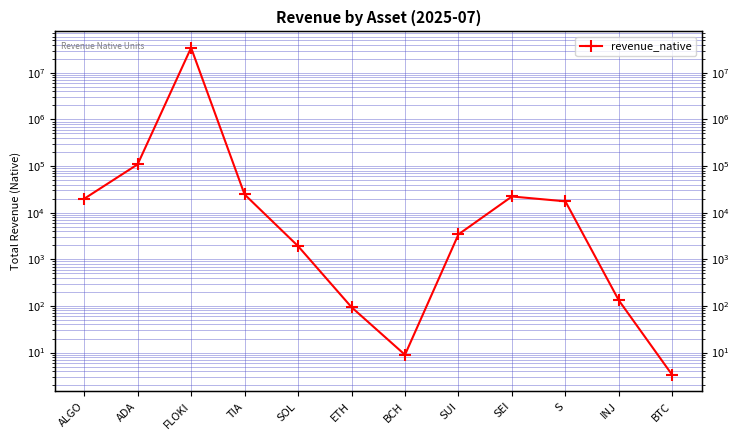

True or false: the data shows 605.2 at SOL.

False